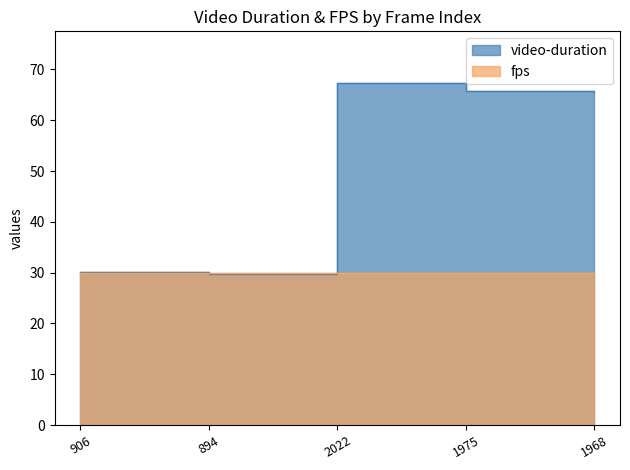

List the labels in order of value, smallest first.

894, 906, 1968, 1975, 2022